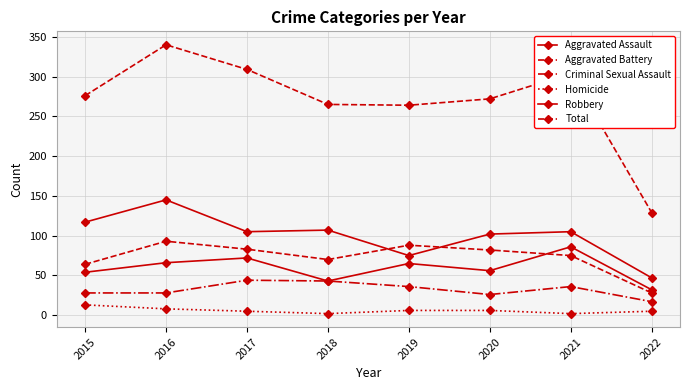

Does the chart have visible grid lines?

Yes